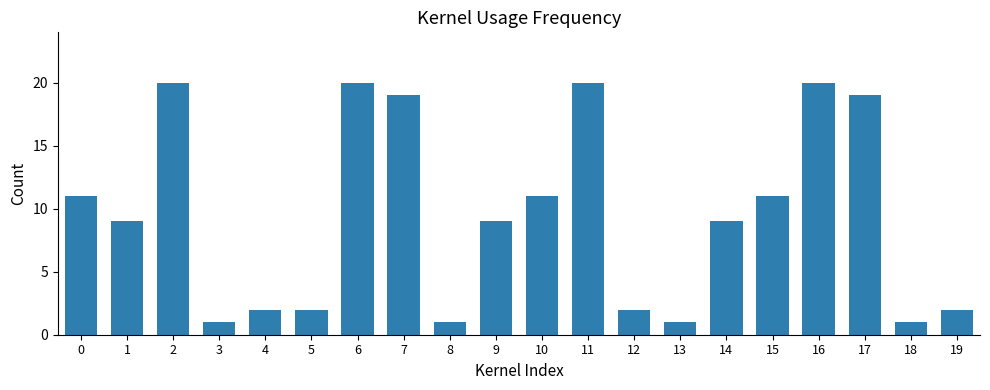

Which has a higher value, 4 or 1?

1